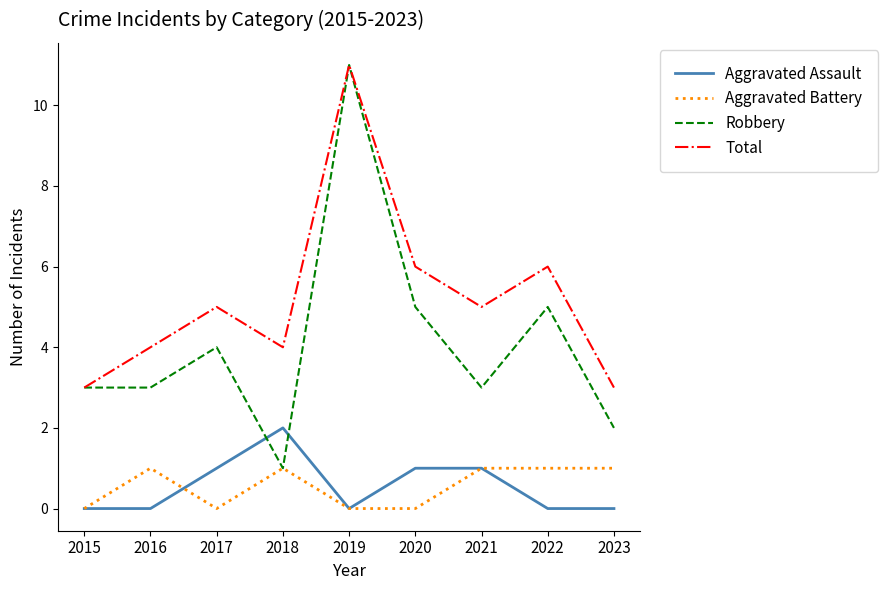

At which label does Total reach its peak?

2019